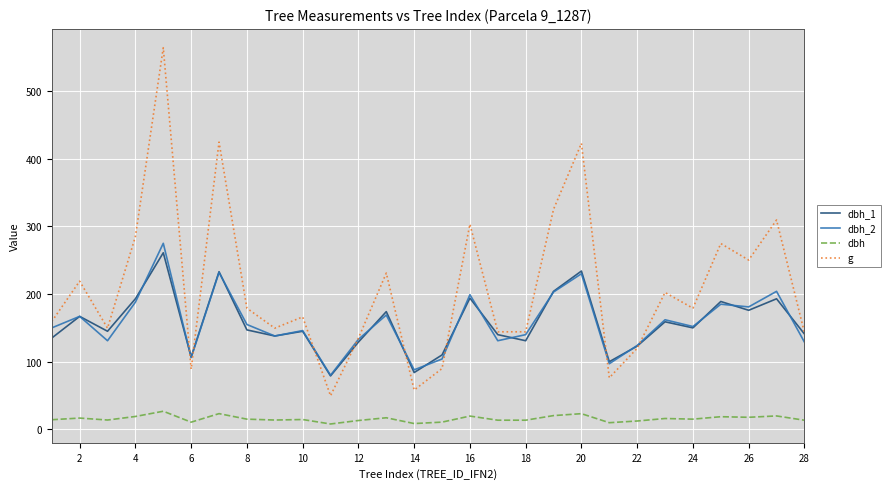

What is the maximum value shown in the chart?

564.1